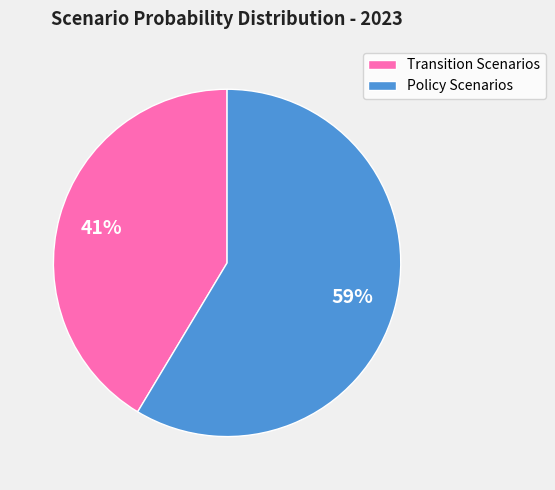

How many segments does this pie chart have?

2